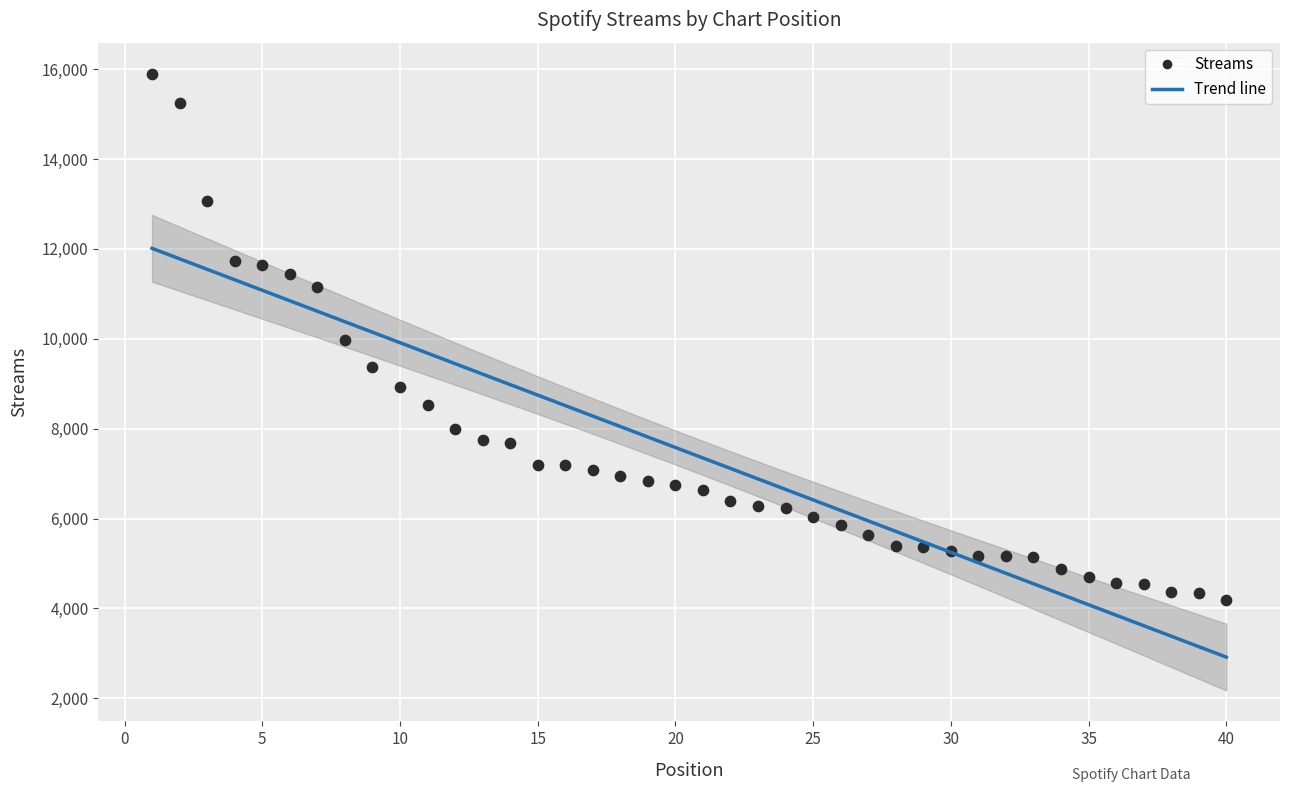

What is the range of Y values (max minus min)?

11719